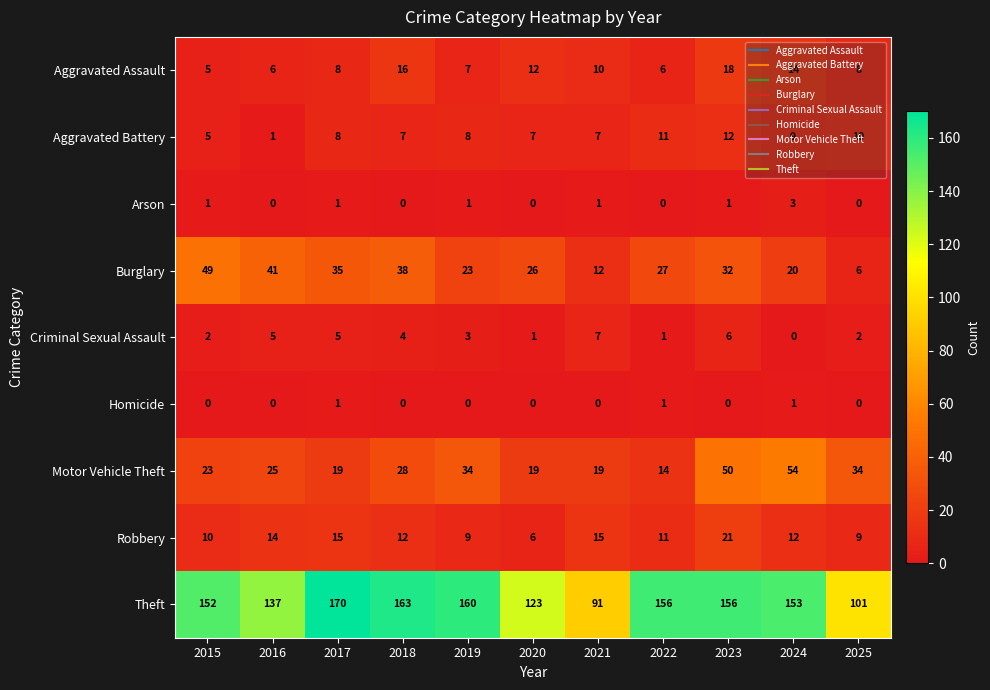

How many categories are shown in the chart?

11